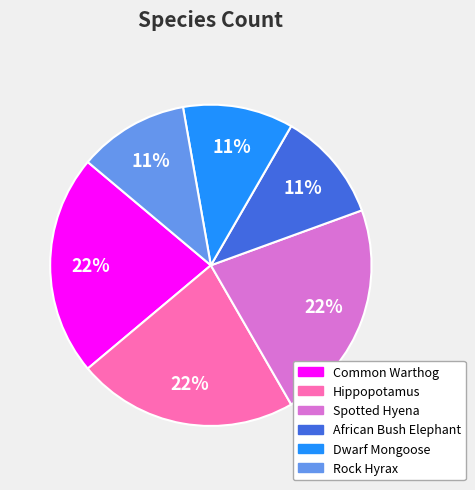

To the nearest percent, what portion does Rock Hyrax represent?

11%